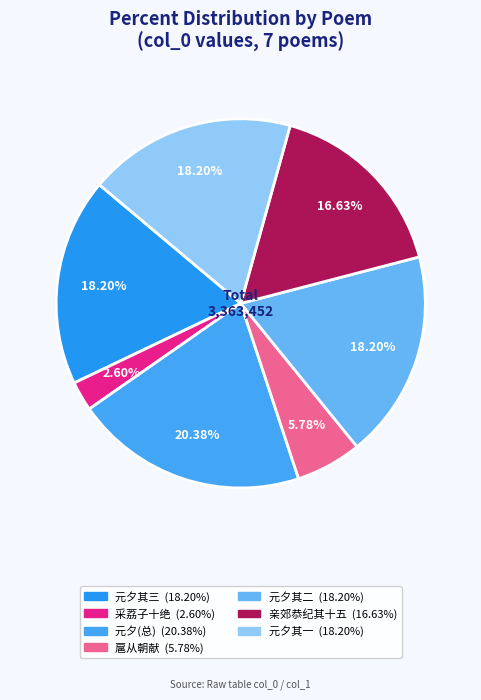

How many segments does this pie chart have?

7